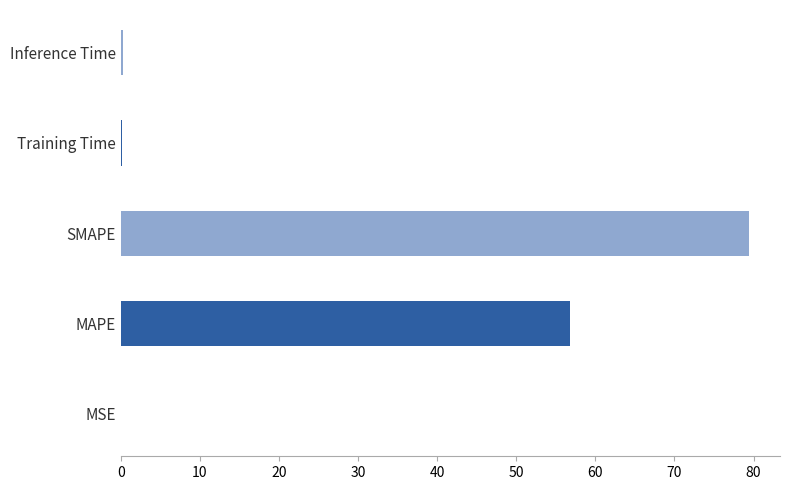

Approximately how many times larger is the value at MAPE compared to SMAPE?

0.7